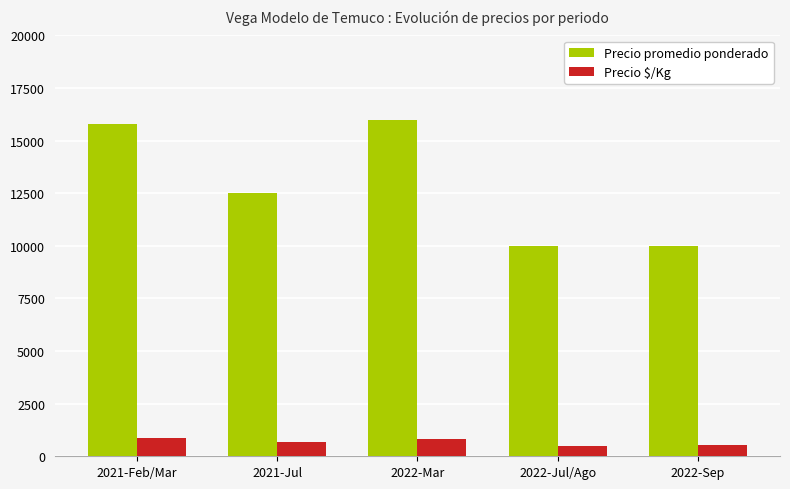

At which label does Precio promedio ponderado first exceed 12514?

2021-Feb/Mar